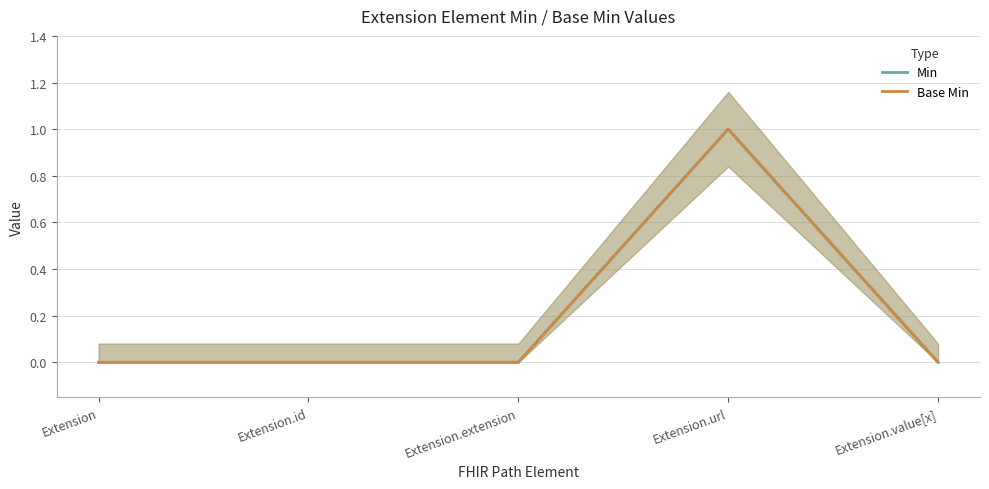

What is the sum of the Min values at Extension.extension and Extension.url?

1